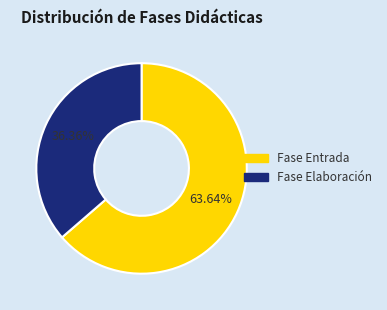

Is the sum of Fase Elaboración and Fase Entrada greater than half?

Yes